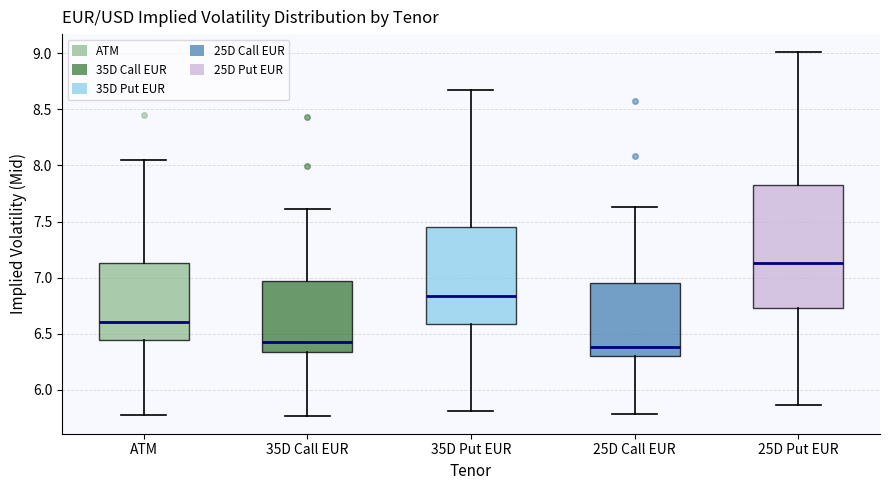

Where is the lower edge of the box for 35D Put EUR on the y-axis? The values are not printed on the chart, so give them approximately, as read against the axis.

6.60